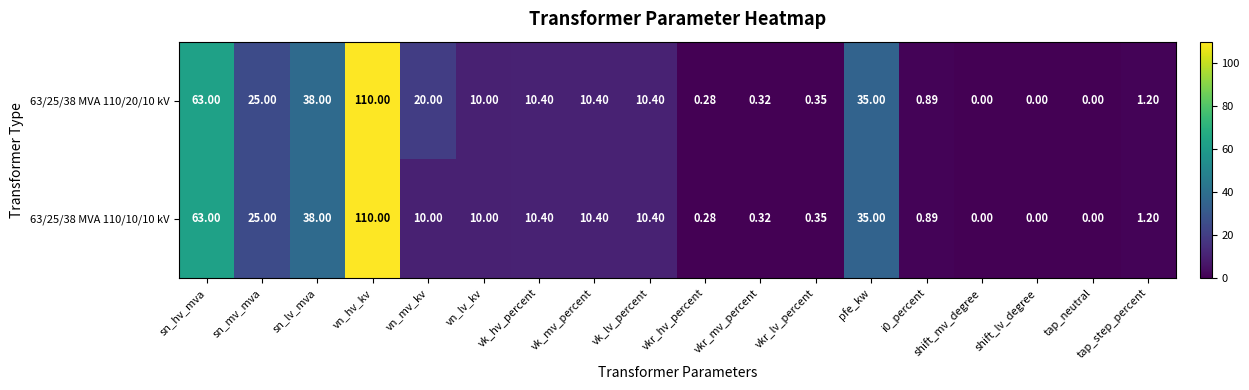

Is the value of 63/25/38 MVA 110/20/10 kV at i0_percent greater than the value of 63/25/38 MVA 110/10/10 kV at vkr_lv_percent?

Yes